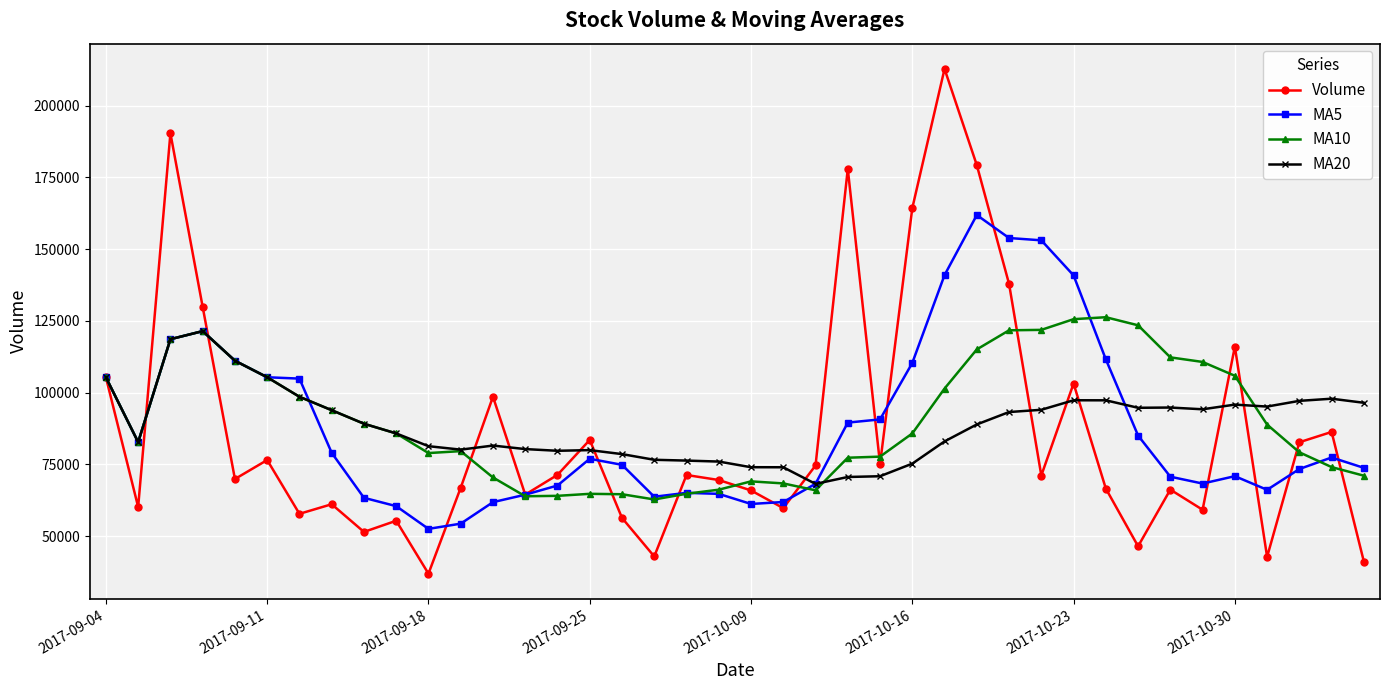

What is the smallest value displayed?

36935.9